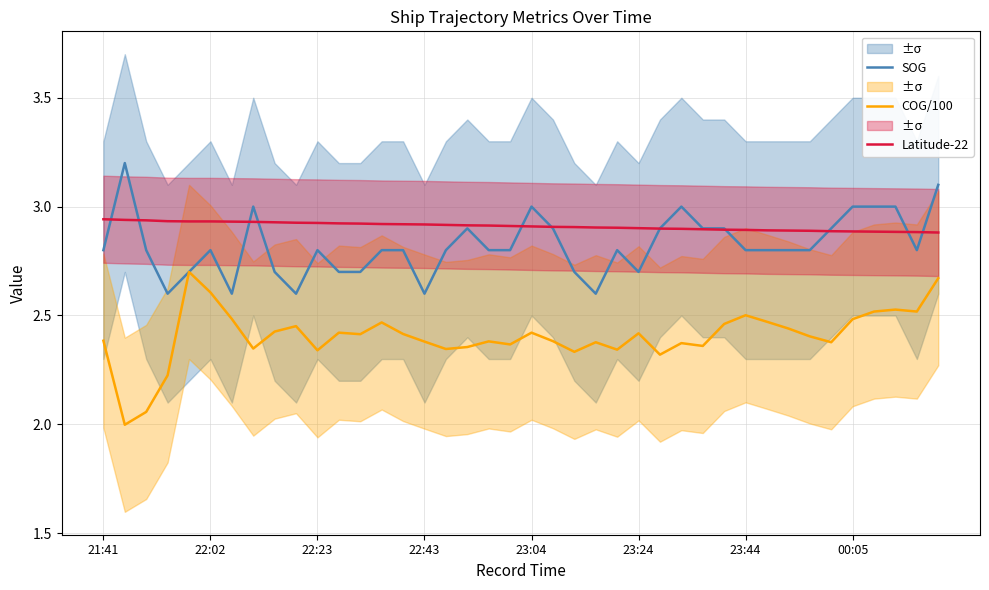

What is the lowest value of the SOG series?

2.6